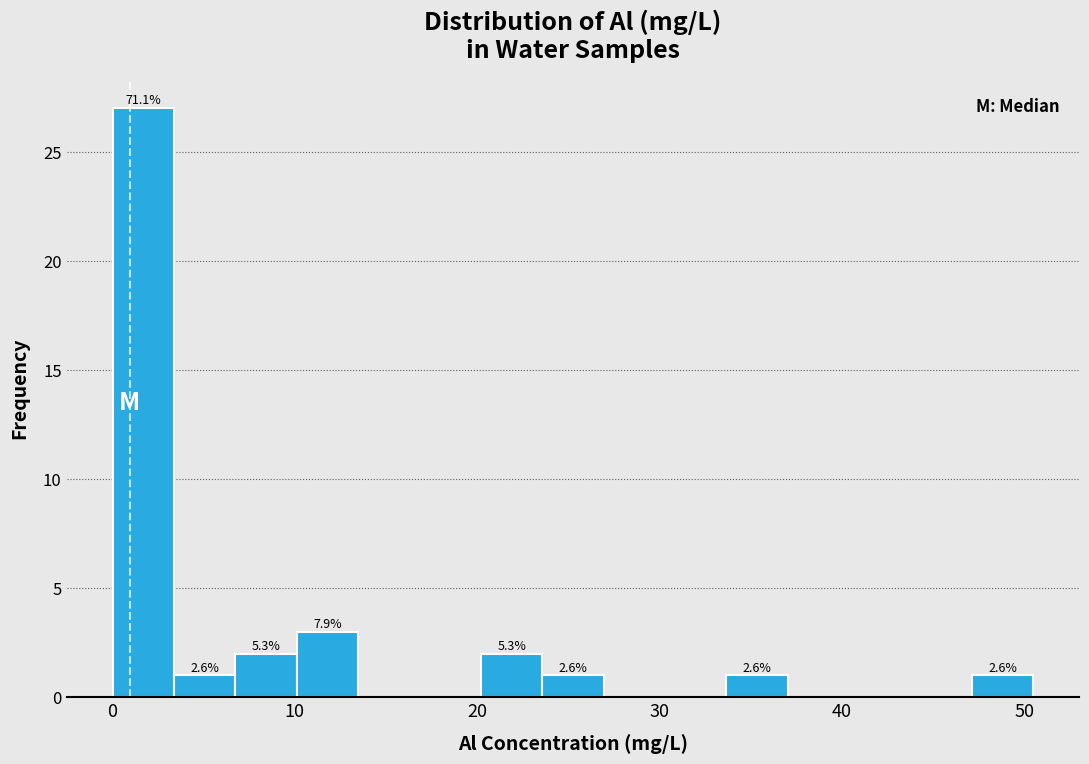

Around what value on the x-axis is the tallest bar? Give the approximate position of its centre, as read against the axis.

2